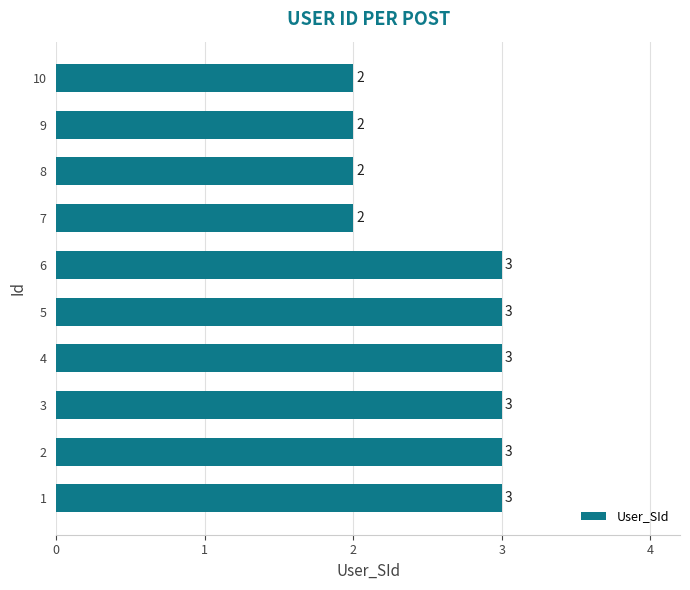

What is the approximate value at 9?

2